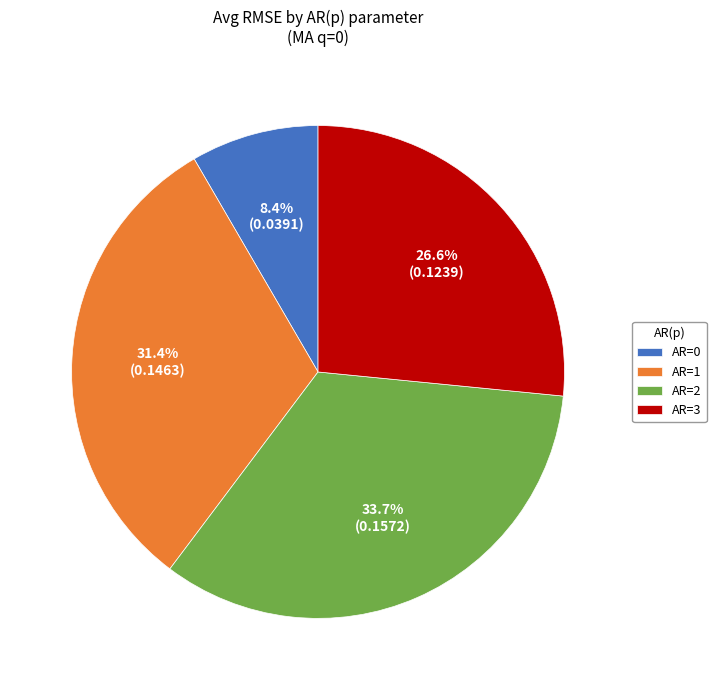

How much of the chart is everything except AR=2?

66.3%